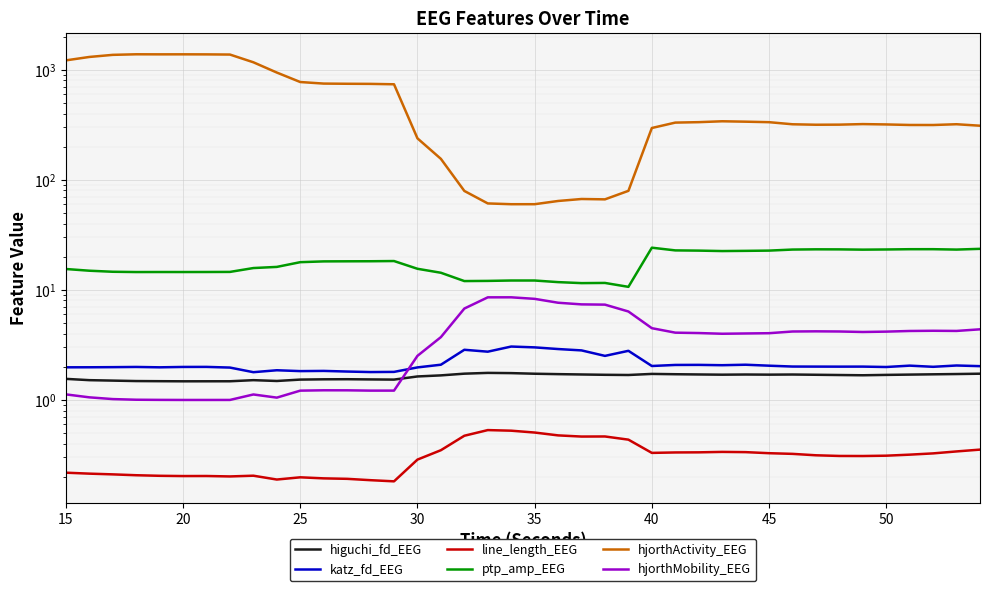

The value of katz_fd_EEG at 19 is 4.5. True or false?

False